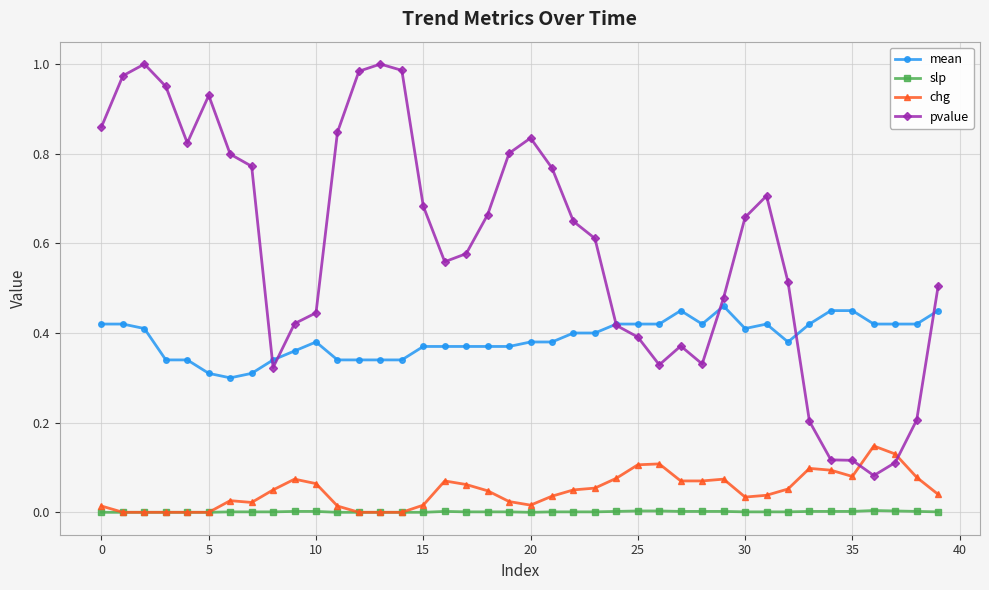

Which series has the widest spread of values?

pvalue